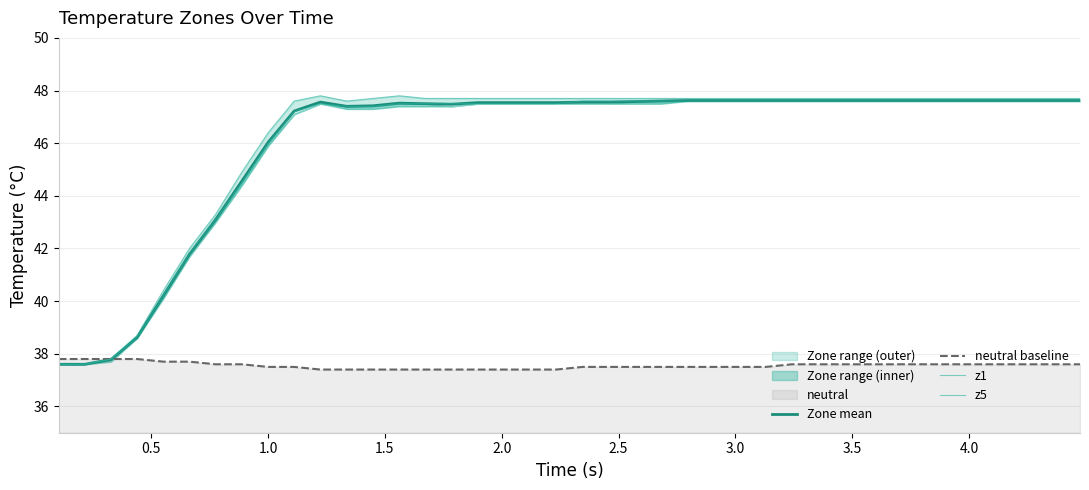

What is the difference between the second highest and minimum values in the z1 series?

10.0